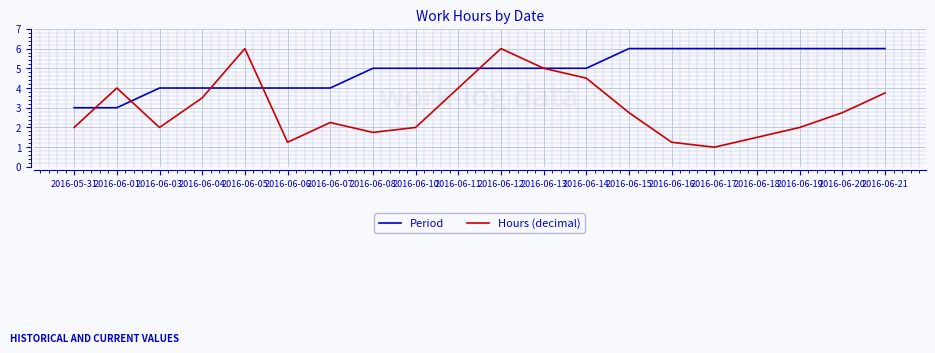

What is the sum of the Period values at 2016-06-03 and 2016-06-21?

10.0